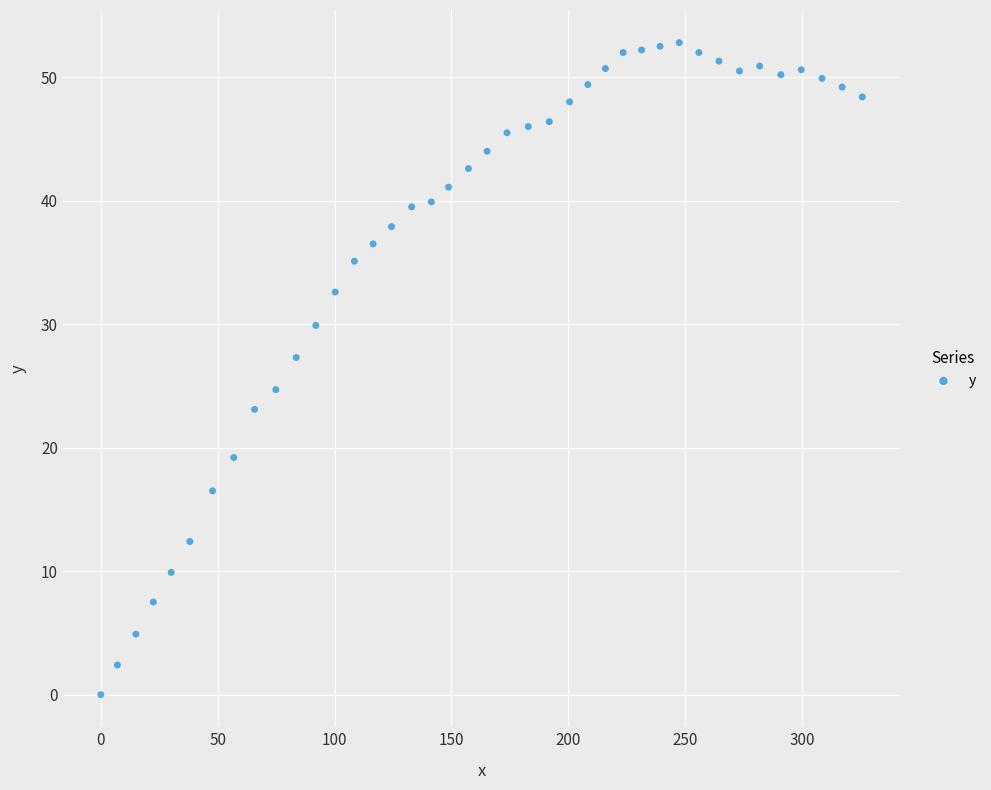

What is the range of X values (max minus min)?

325.8